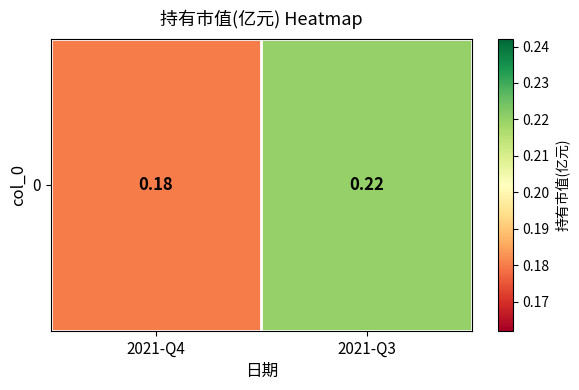

Count the number of data series in this chart.

1